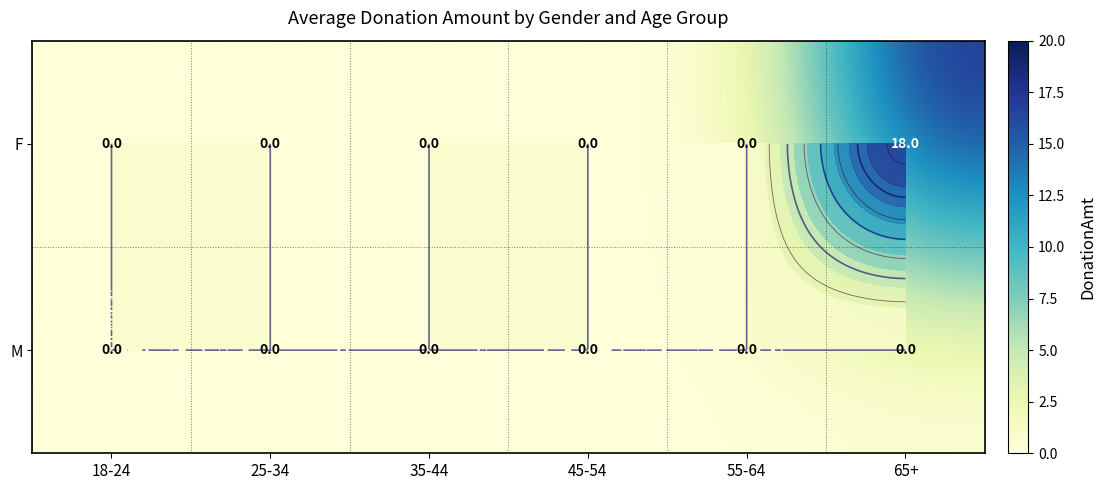

At 35-44, list the series in order from smallest to largest.

F, M